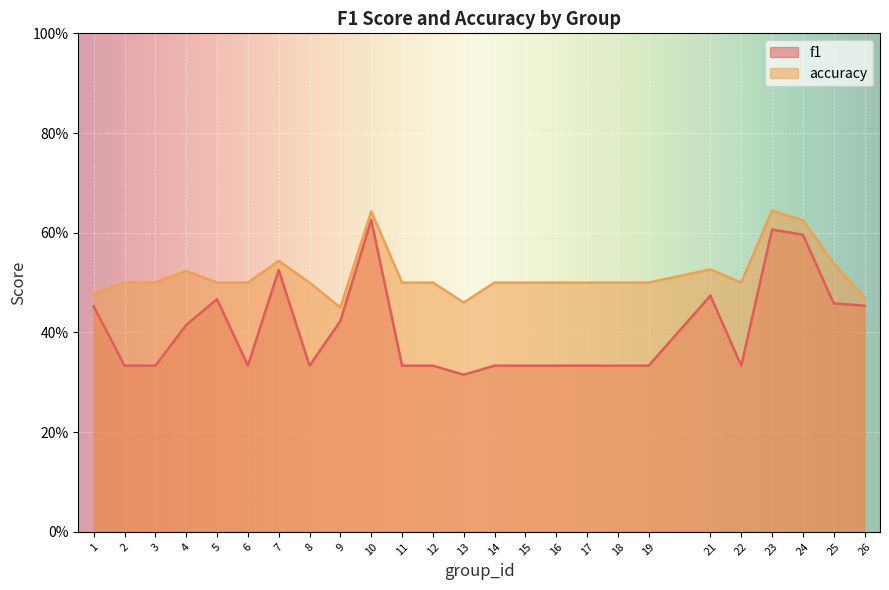

What is the difference between the maximum and minimum values in the f1 series?

0.3